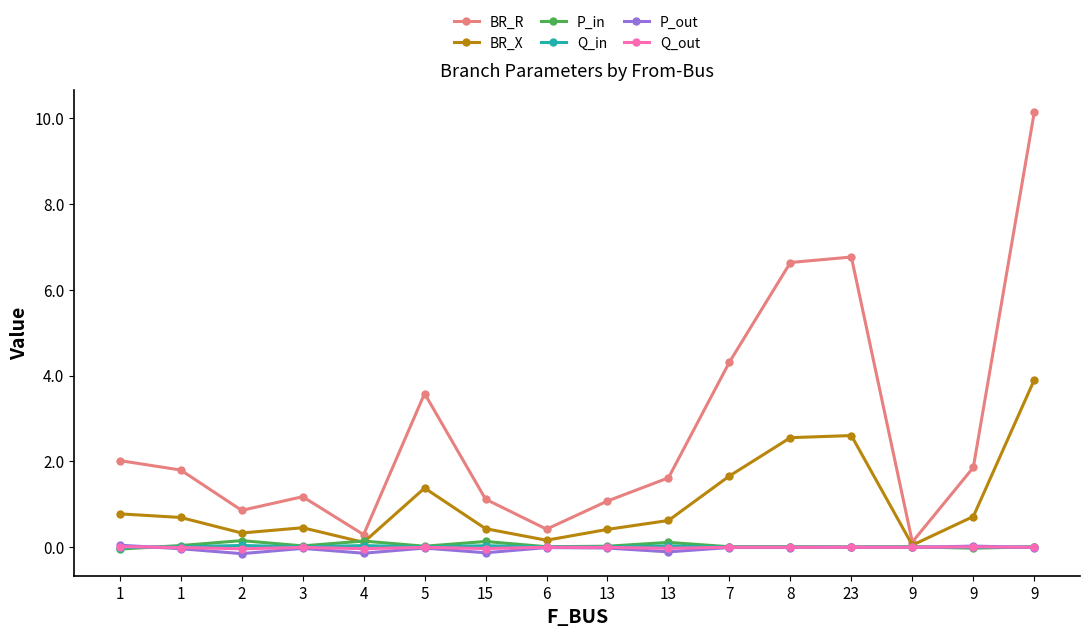

How many lines are shown in the chart?

6